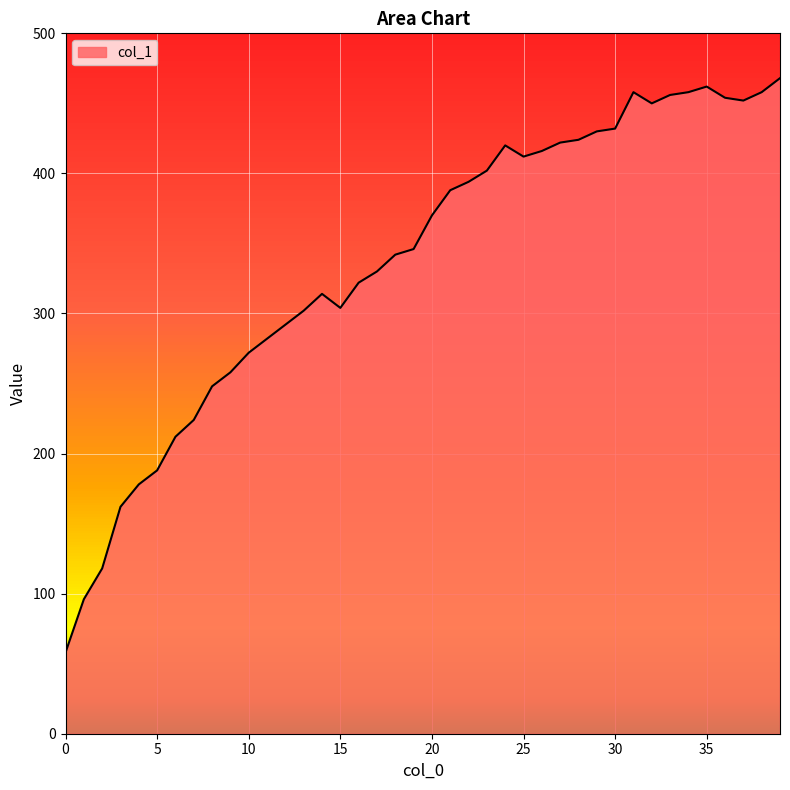

Reading left to right, list all the values displayed in this chart.

58	96	118	162	178	188	212	224	248	258	272	282	292	302	314	304	322	330	342	346	370	388	394	402	420	412	416	422	424	430	432	458	450	456	458	462	454	452	458	468